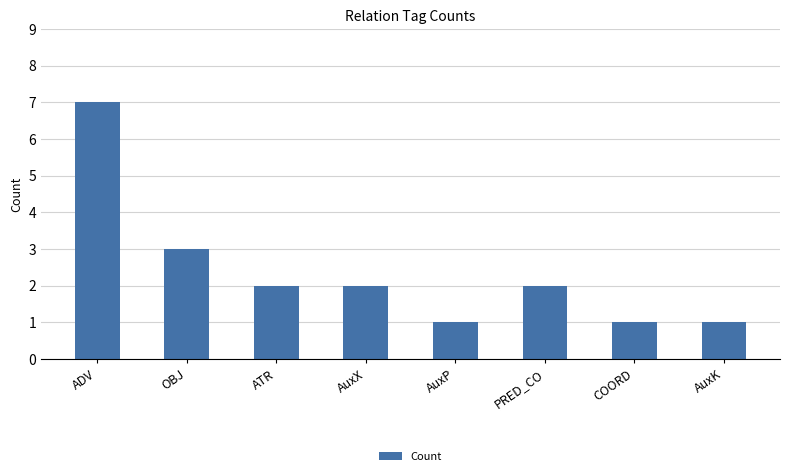

At which label is the value closest to 4?

OBJ